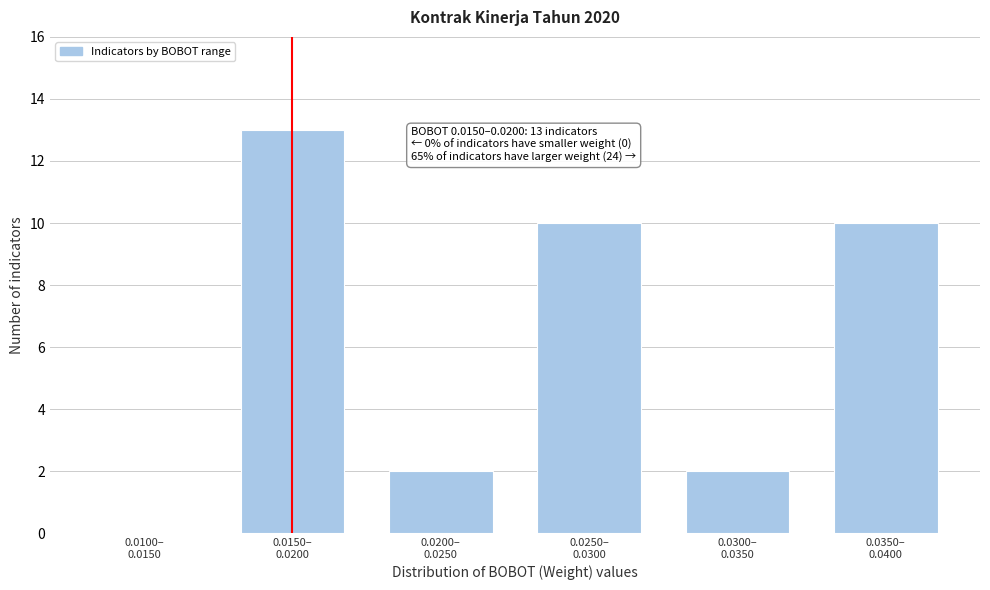

What is the greatest value displayed?

13